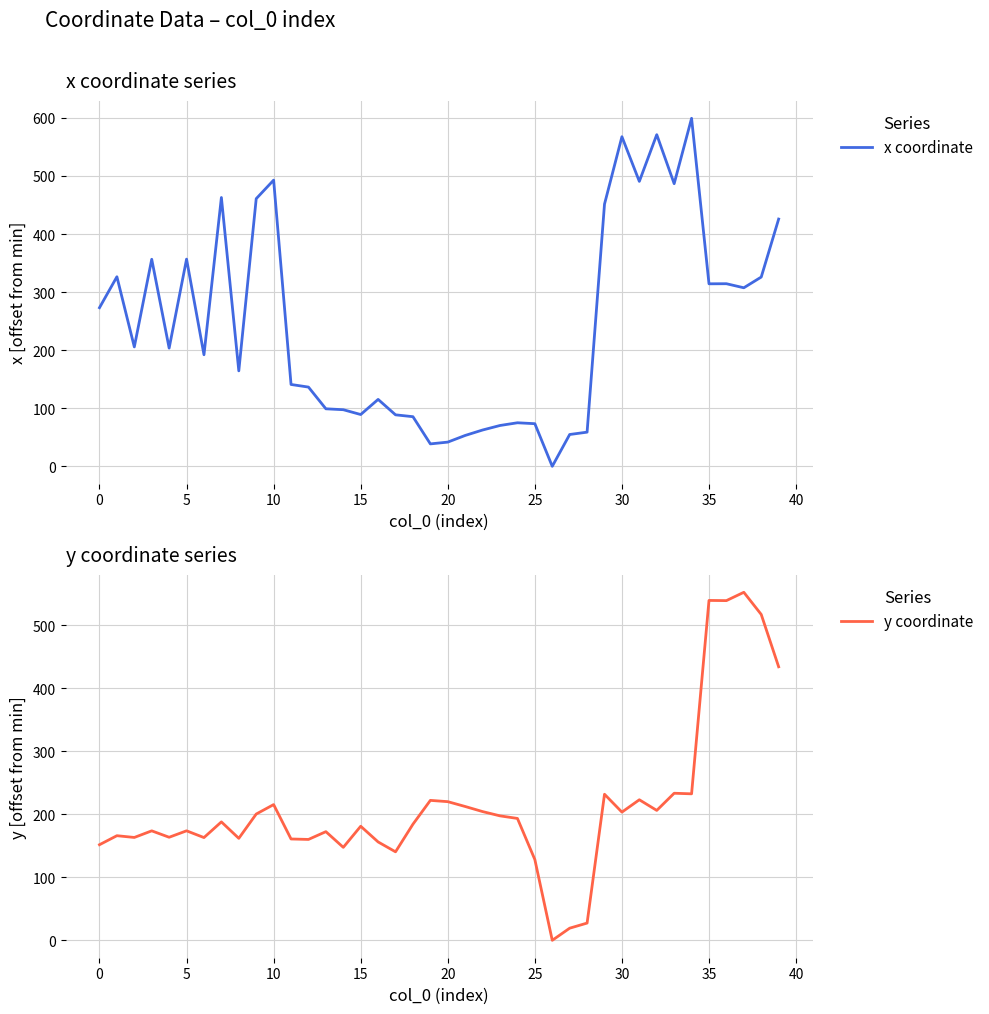

What is the average value of the y coordinate series?

213.9